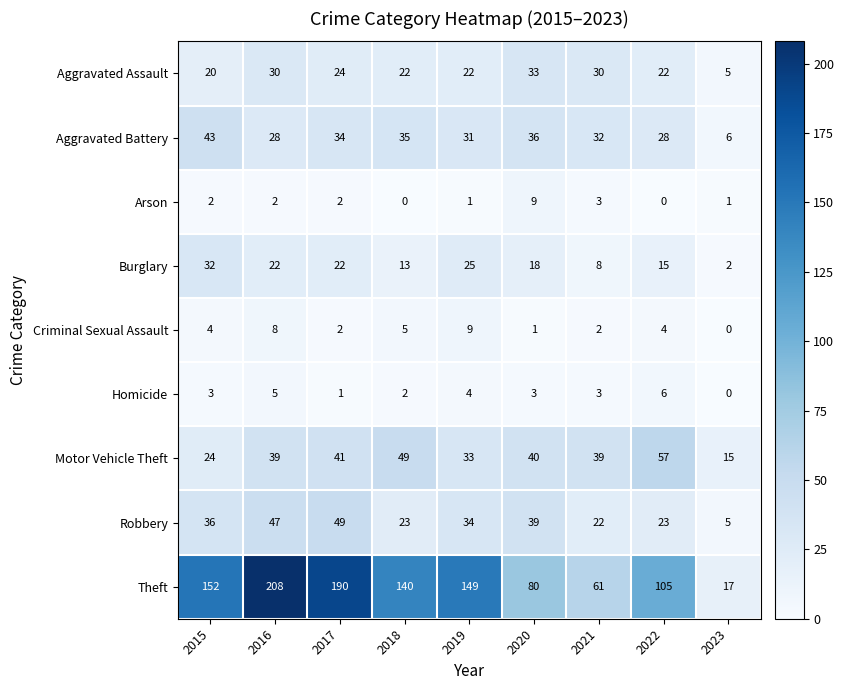

What is the difference between the maximum and minimum values in the Arson series?

9